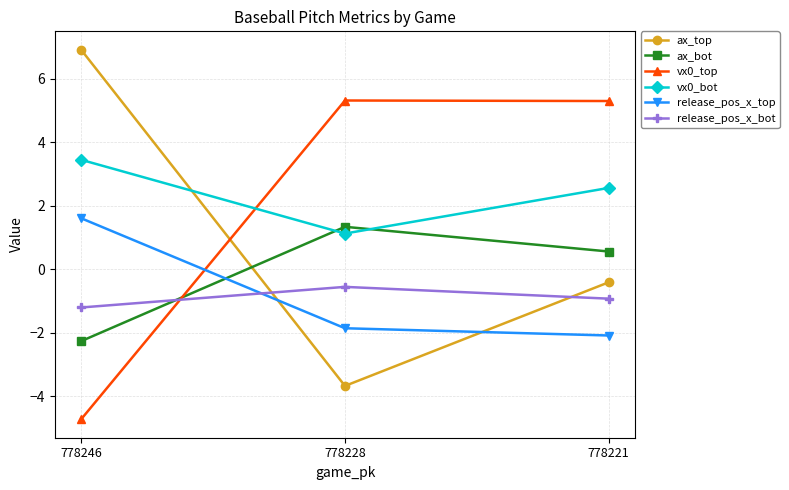

Count the number of categories in the chart.

3